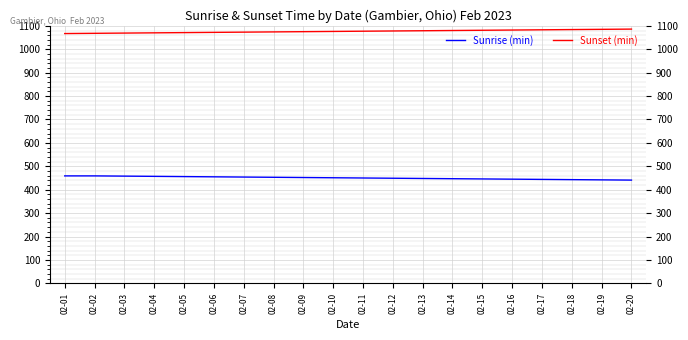

The Sunrise (min) series shows 789 at 02-10. True or false?

False